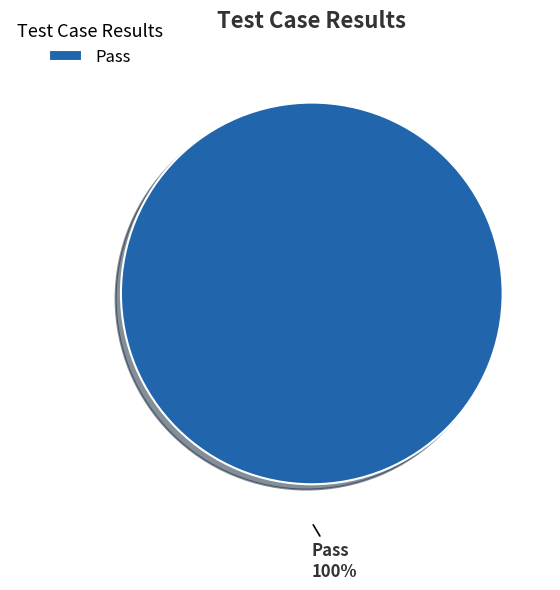

True or false: Pass accounts for 100% of the total.

True